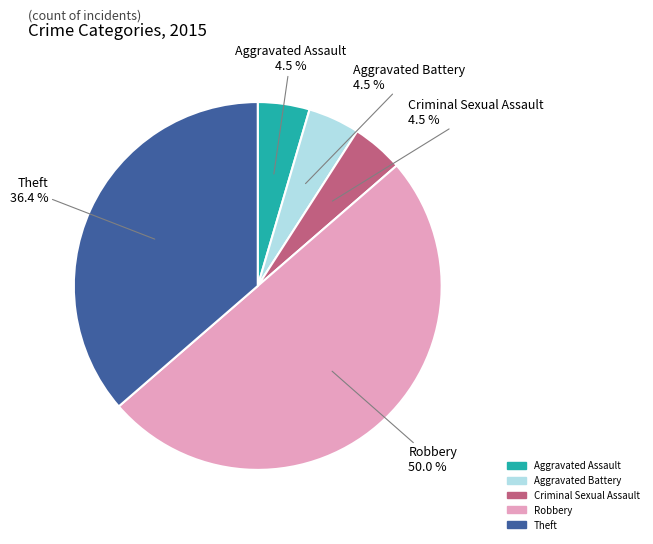

Which category has the biggest portion of the pie?

Robbery